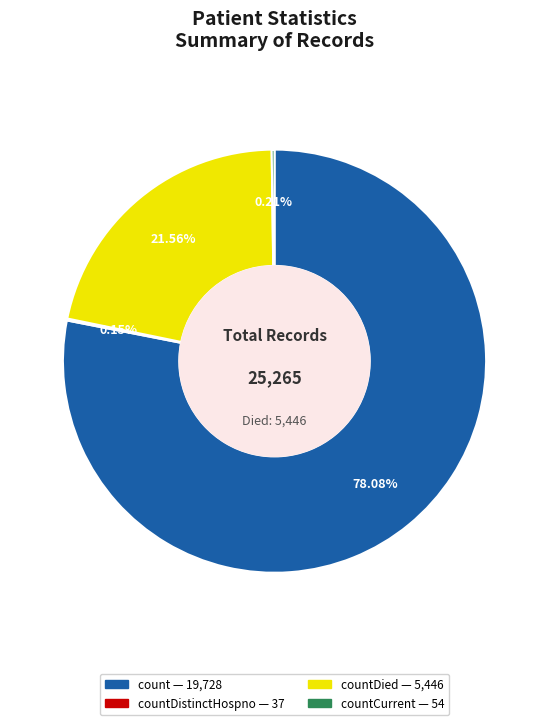

Is there any slice that represents more than half of the pie?

Yes